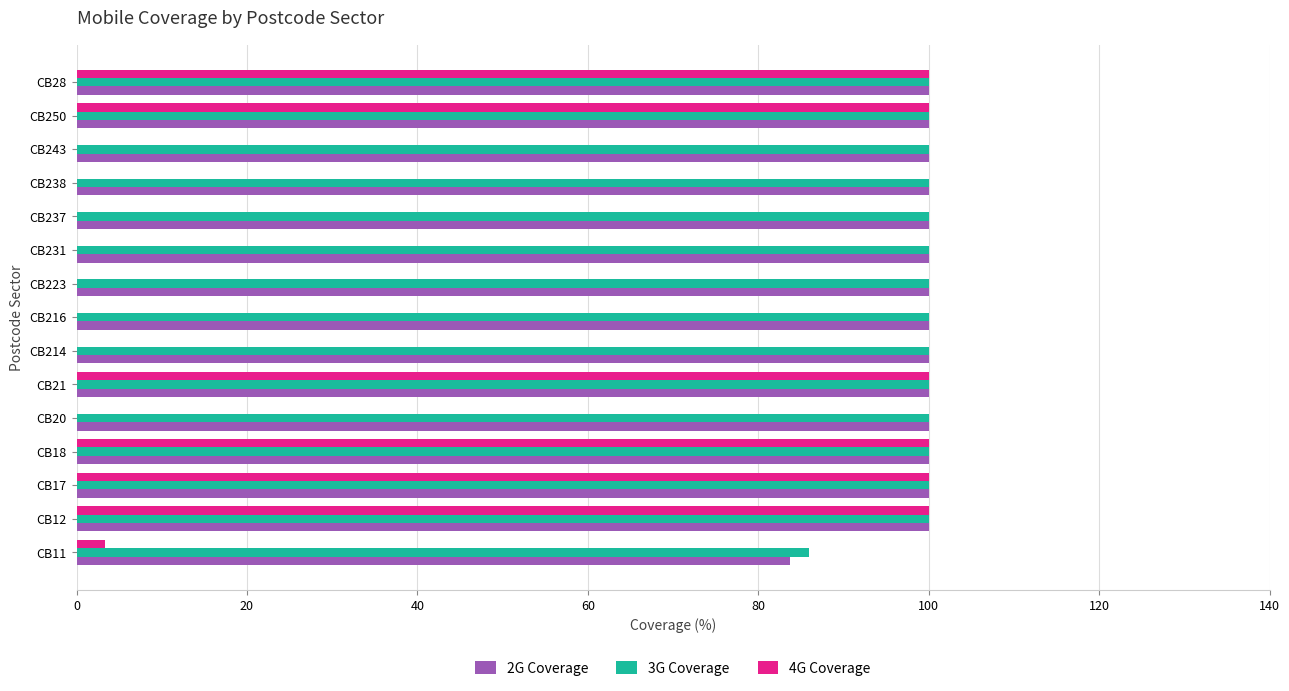

What is the total value across all series at CB12?

300.0